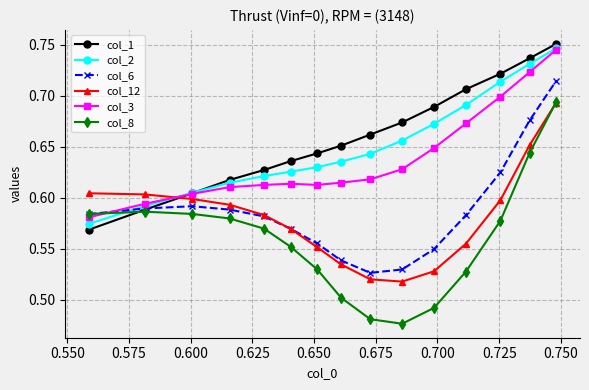

How many interior local valleys does the col_6 series have?

1